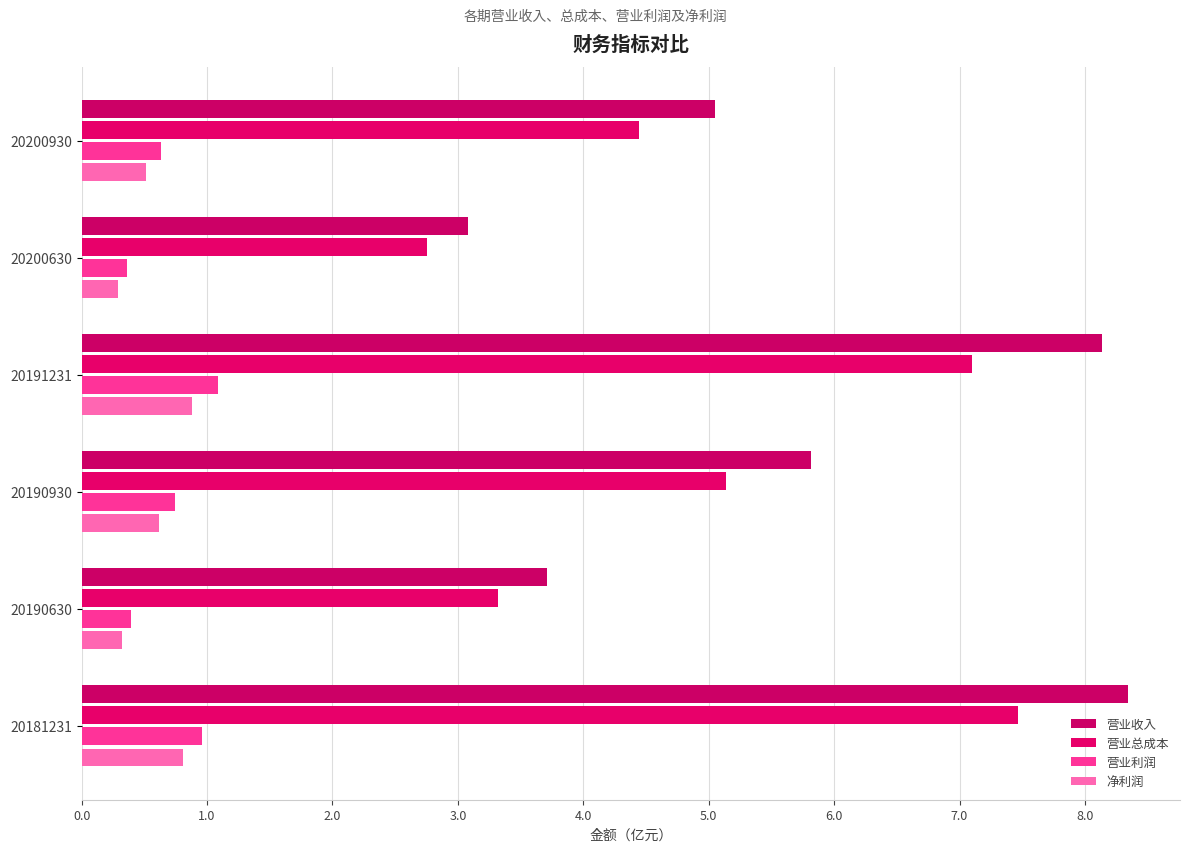

How many data points in 营业收入 are less than 5?

2